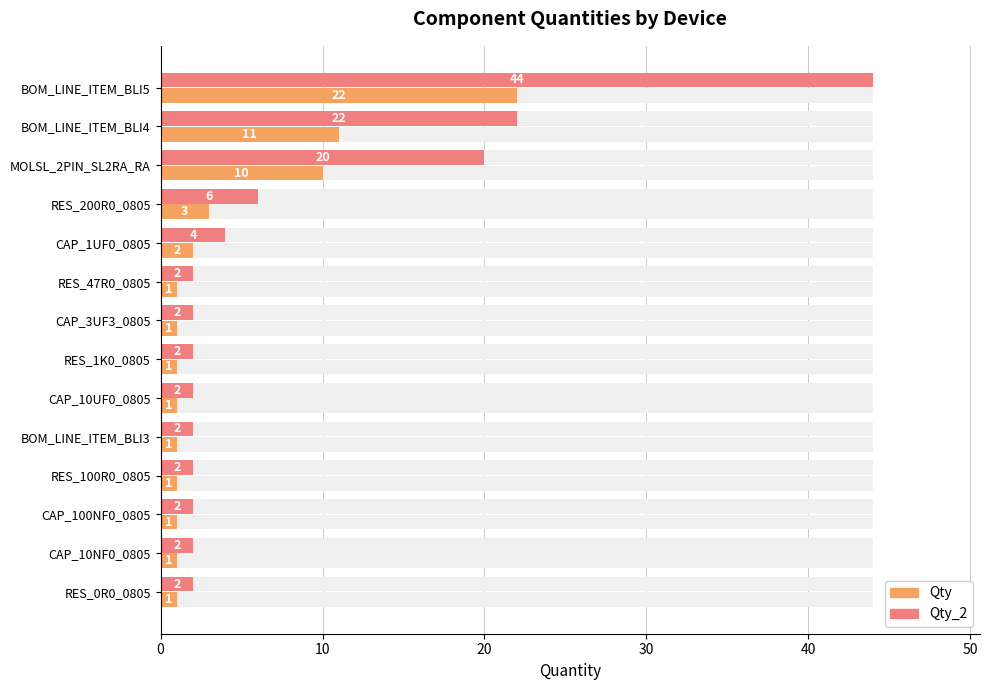

Is the value of Qty_2 at CAP_100NF0_0805 greater than the value of Qty at CAP_10NF0_0805?

Yes